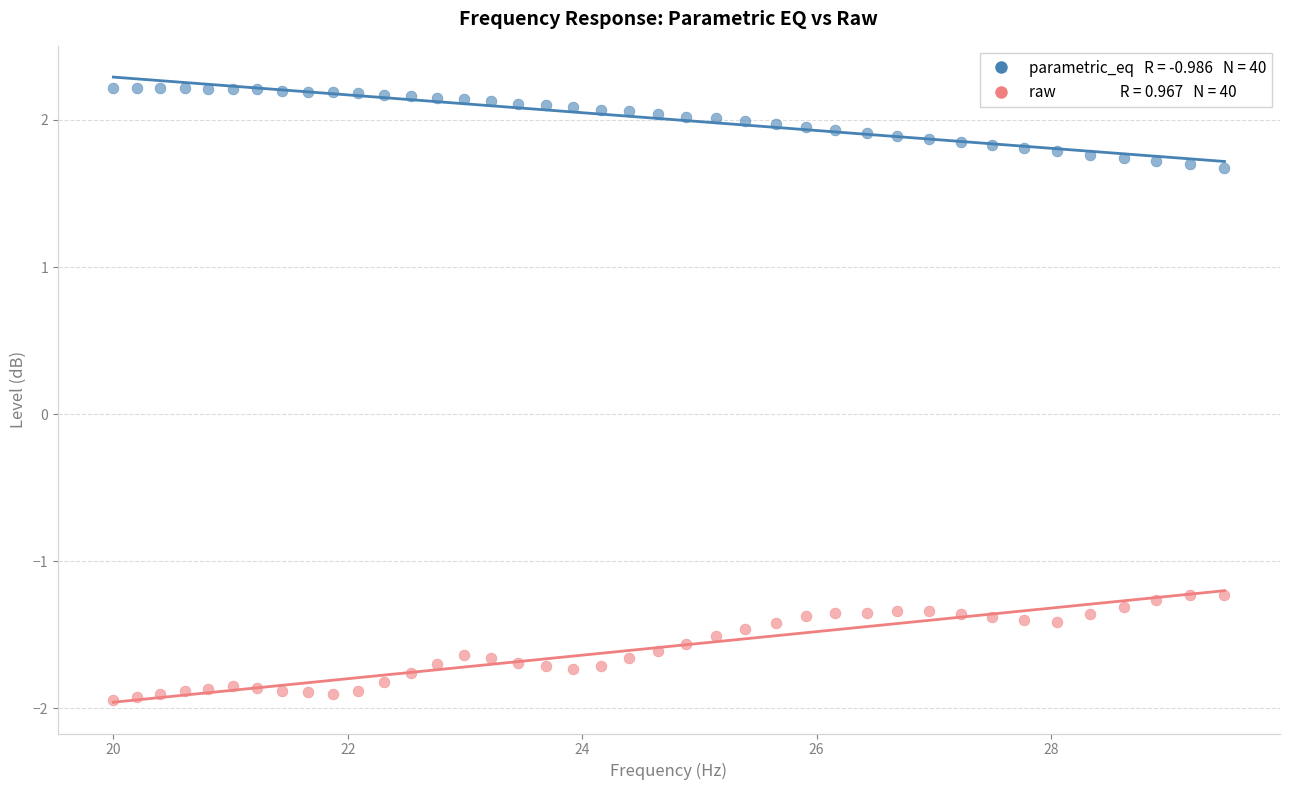

Across all data points, what is the range of Y values (max minus min)?

4.2